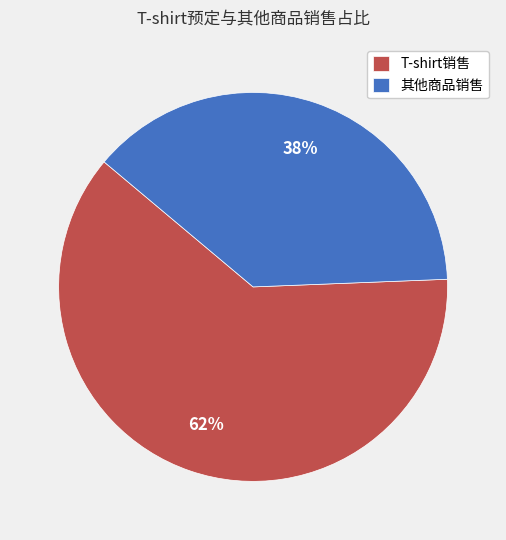

Which has a higher value, T-shirt销售 or 其他商品销售?

T-shirt销售